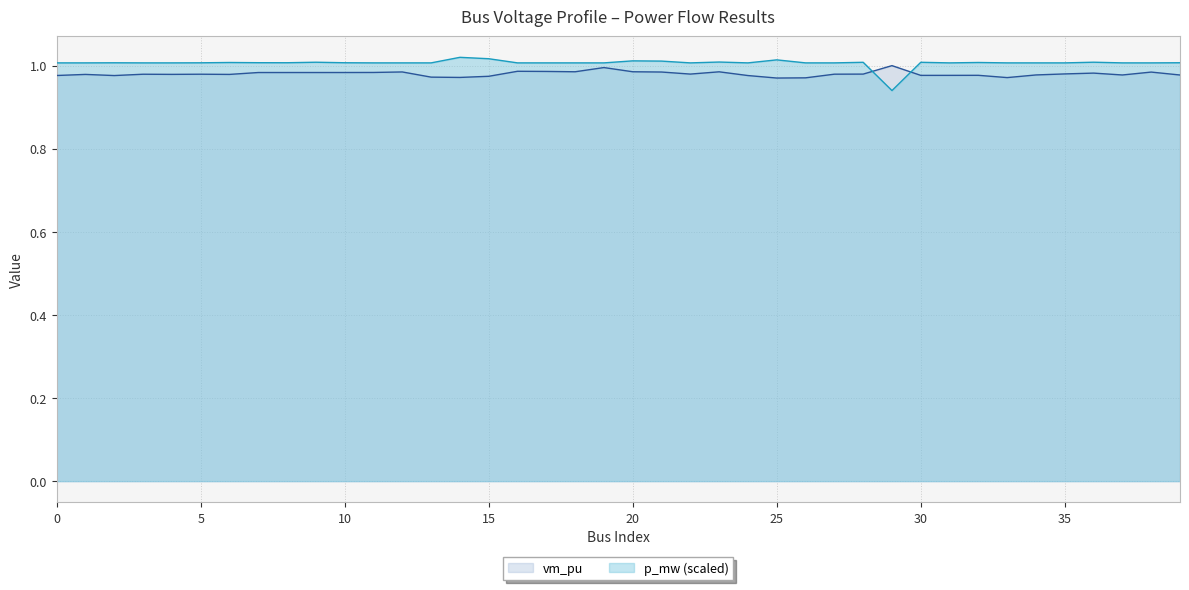

In p_mw, how many points are higher than both neighbors (excluding endpoints)?

11